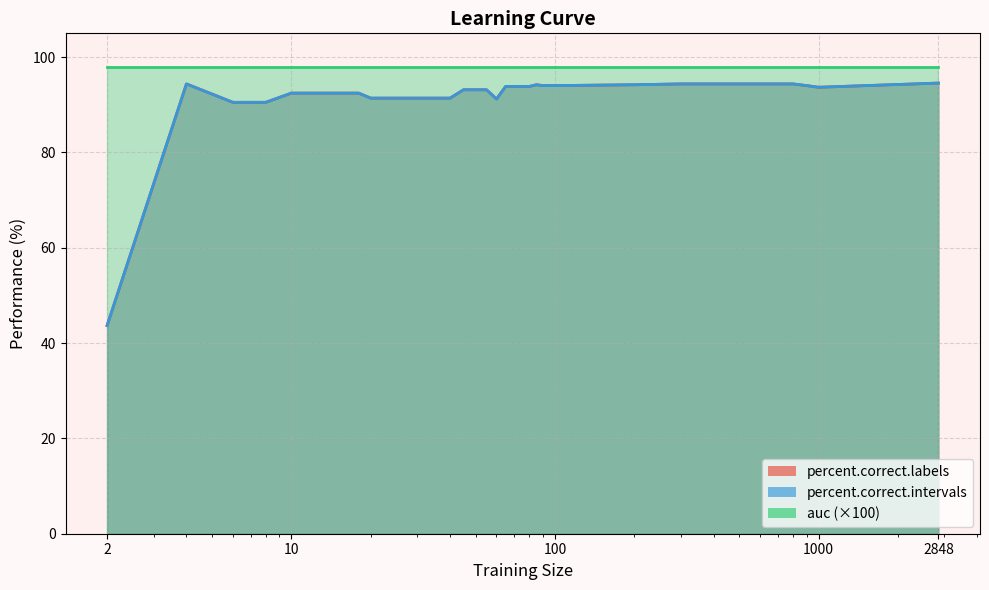

True or false: percent.correct.intervals has more than 2 points higher than both neighbors.

False